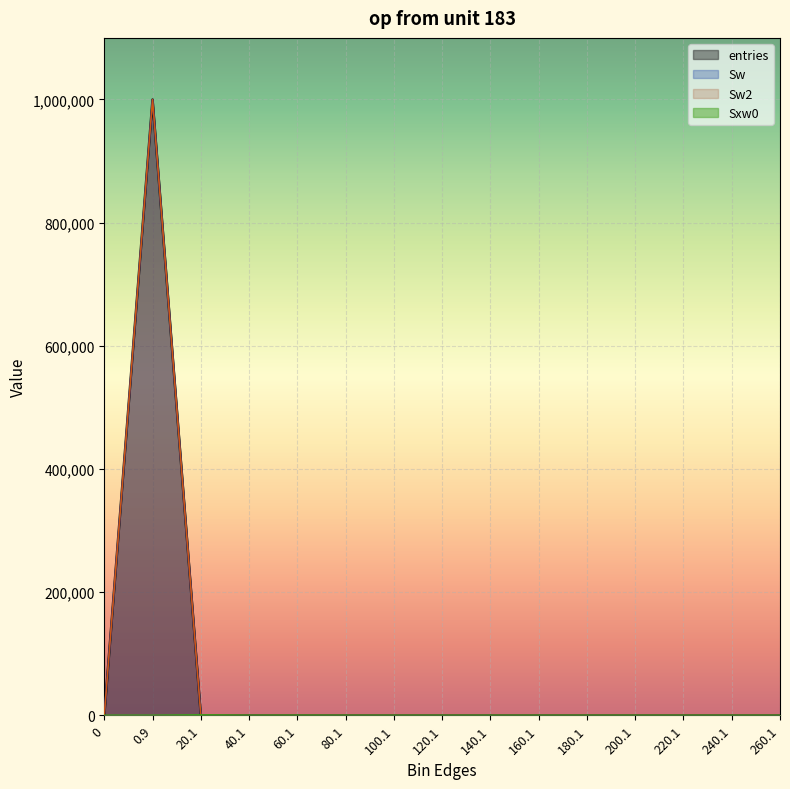

How many intersections are there between Sxw0 and Sw?

1